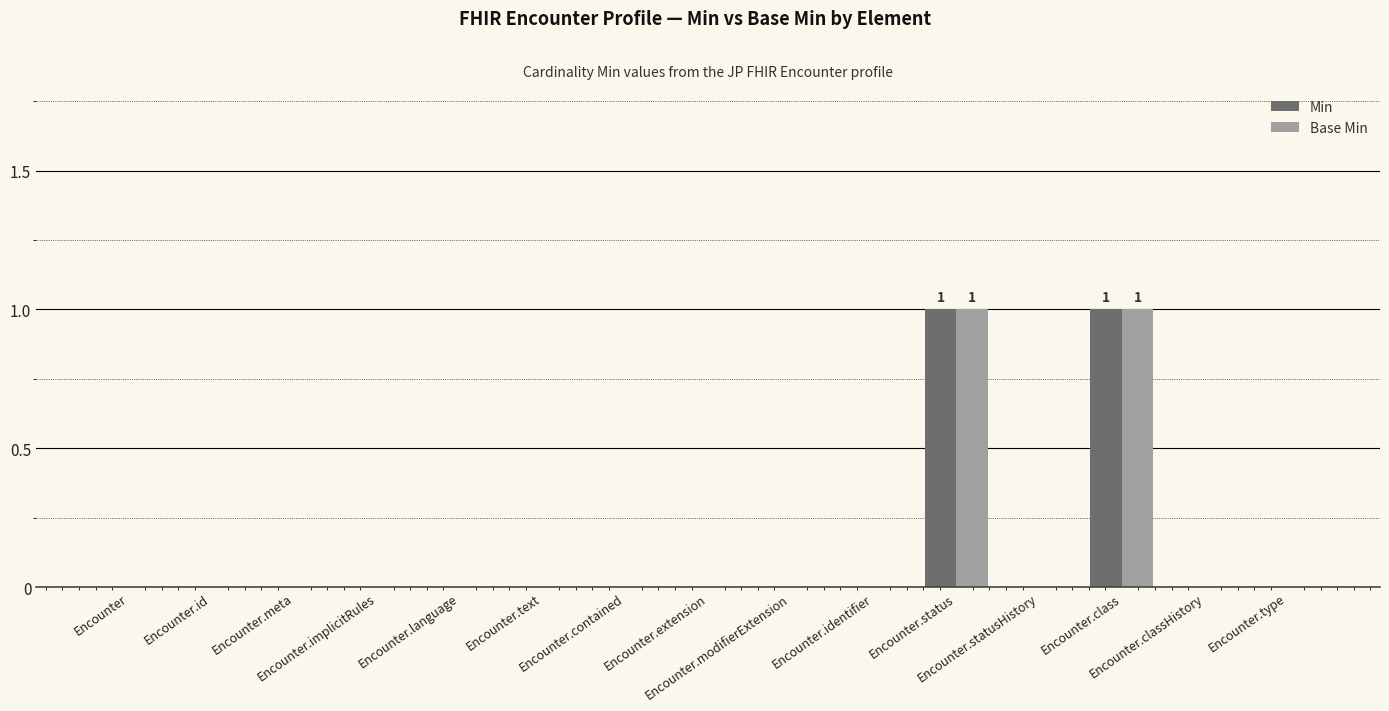

How many categories are shown in the chart?

15